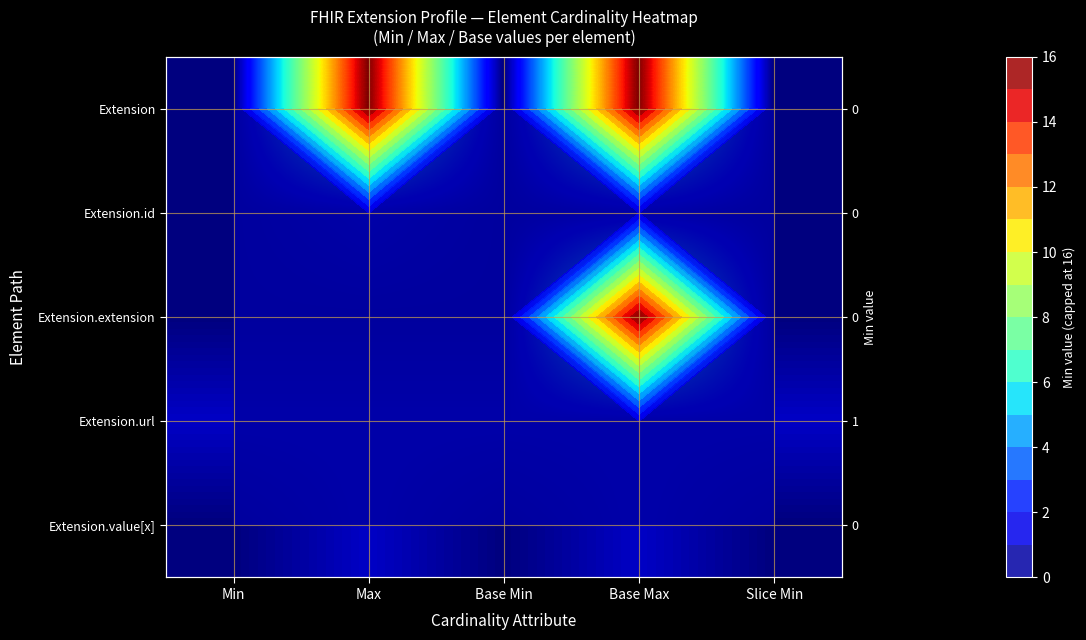

Which series changed the most between Min and Base Max?

Extension